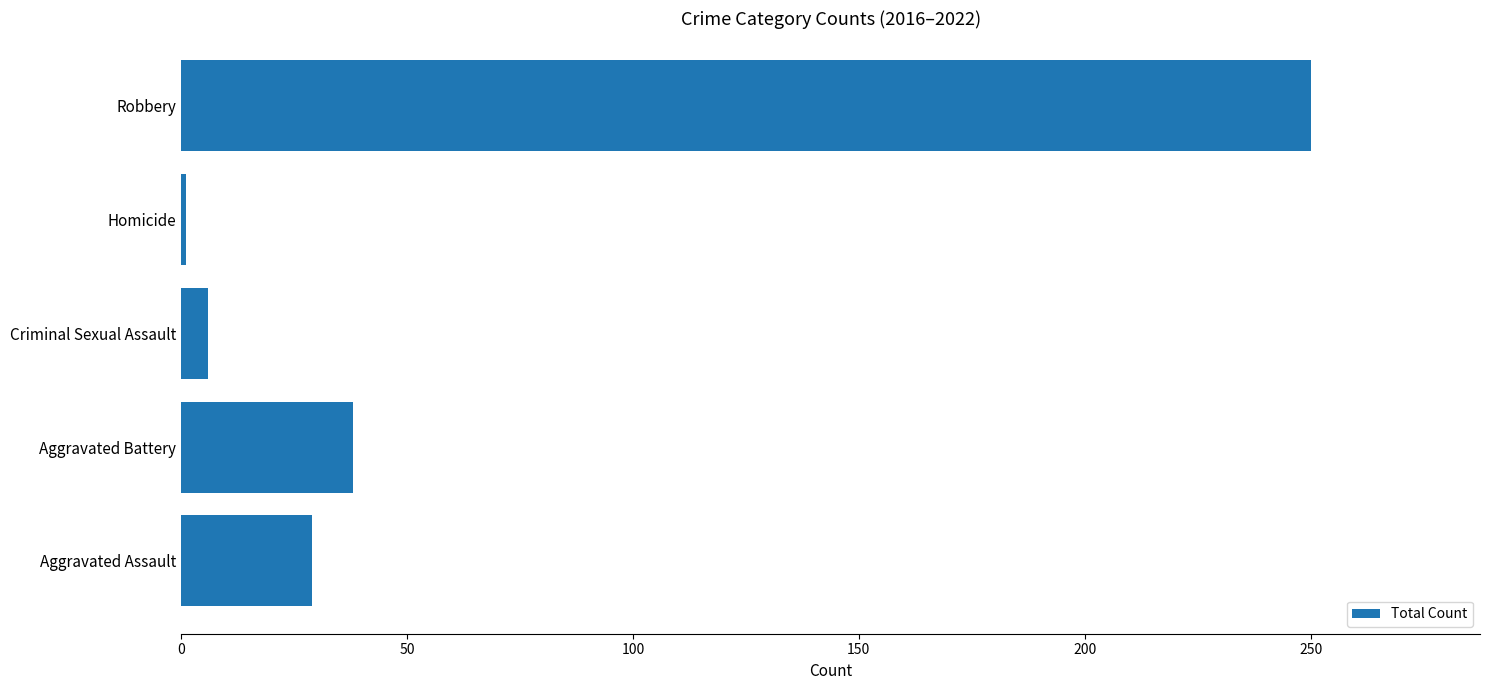

Rank the categories by value from highest to lowest.

Robbery, Aggravated Battery, Aggravated Assault, Criminal Sexual Assault, Homicide